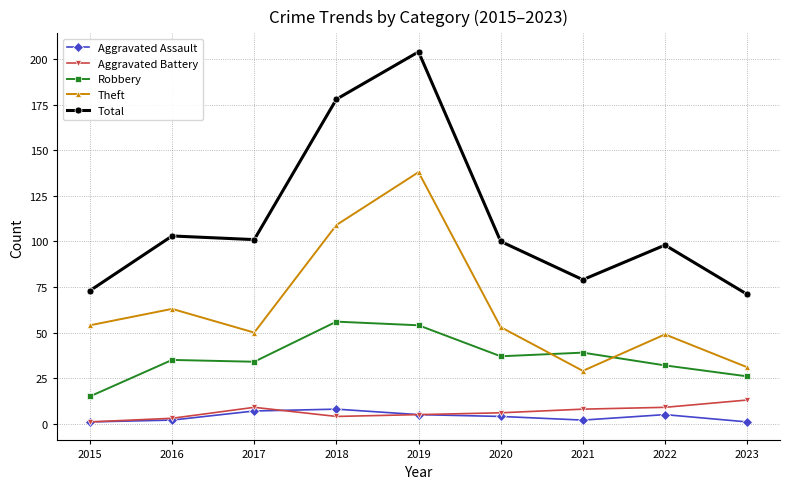

In Robbery, how many points are higher than both neighbors (excluding endpoints)?

3